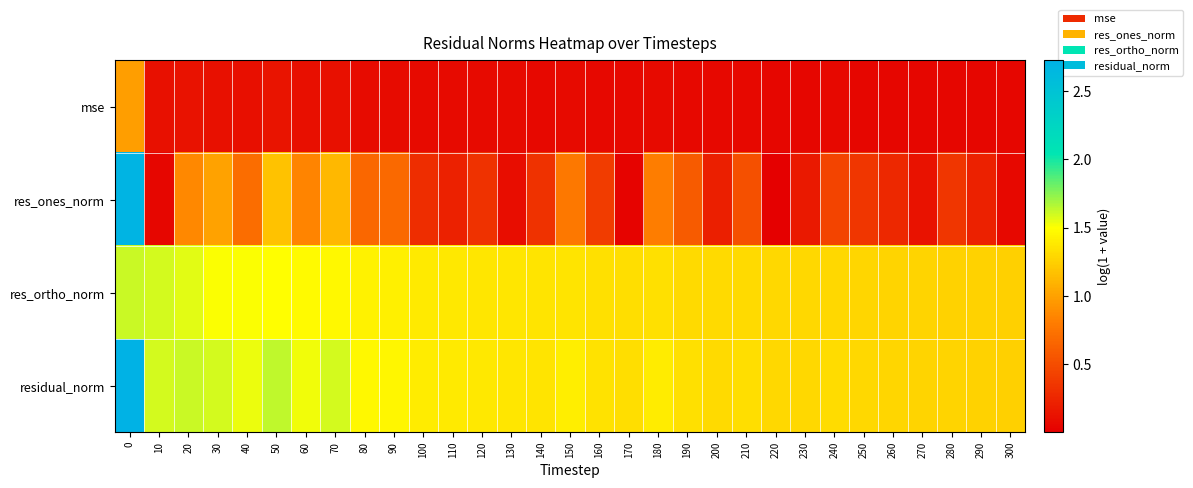

Which has a higher value, 40 or 280?

40